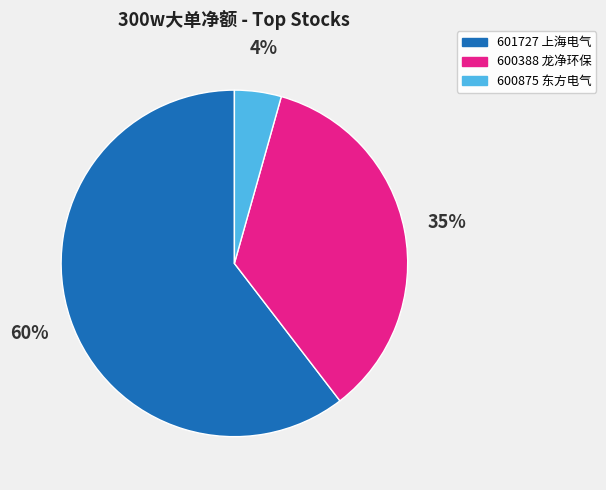

Is it true that 601727 上海电气 is 48% of the pie?

False